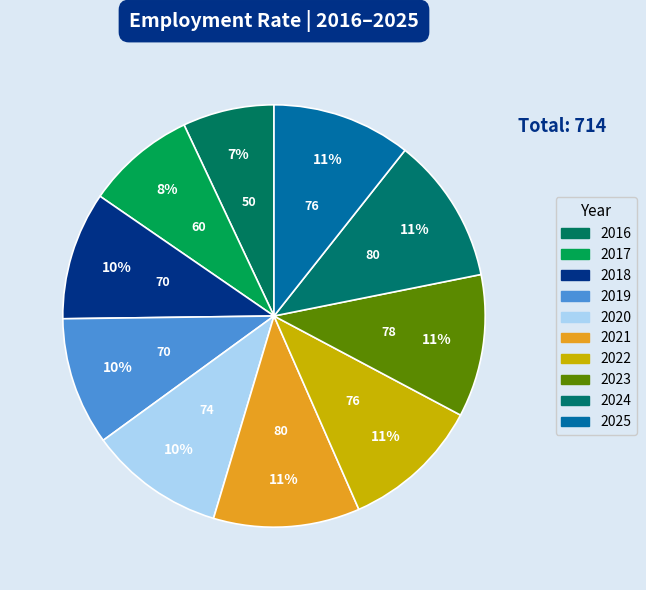

Rank the categories by value from highest to lowest.

2021, 2024, 2023, 2022, 2025, 2020, 2018, 2019, 2017, 2016